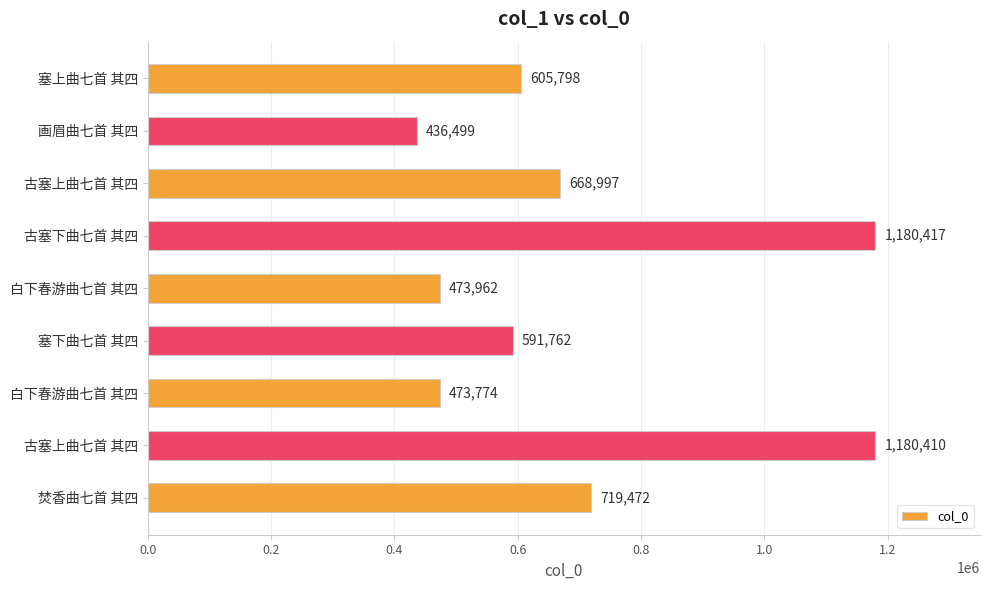

How many bars are there in total?

9